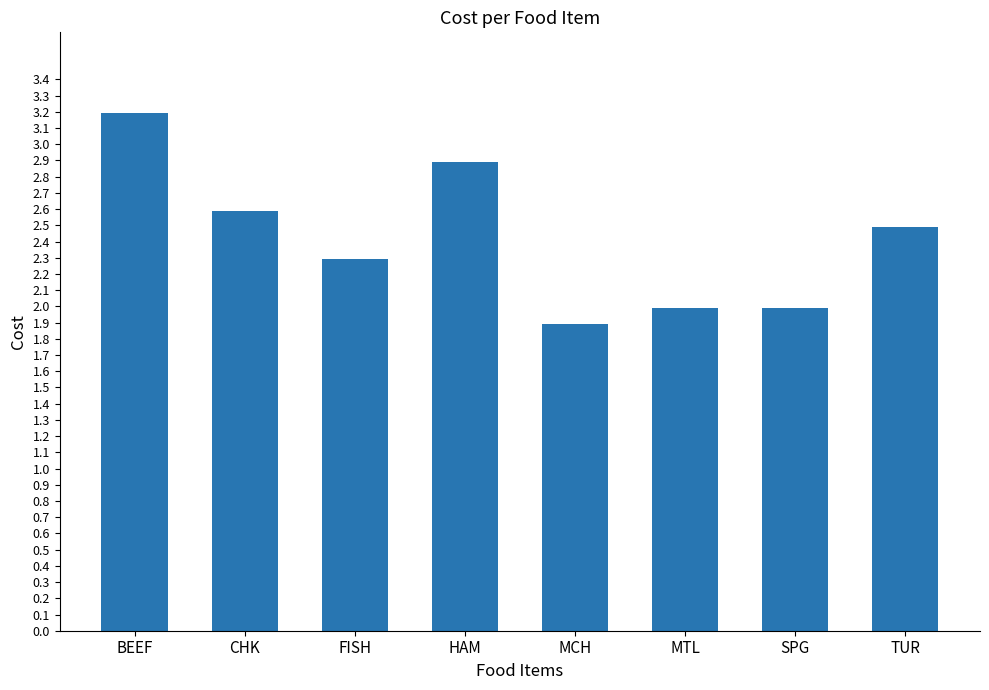

What position from the right is SPG?

2